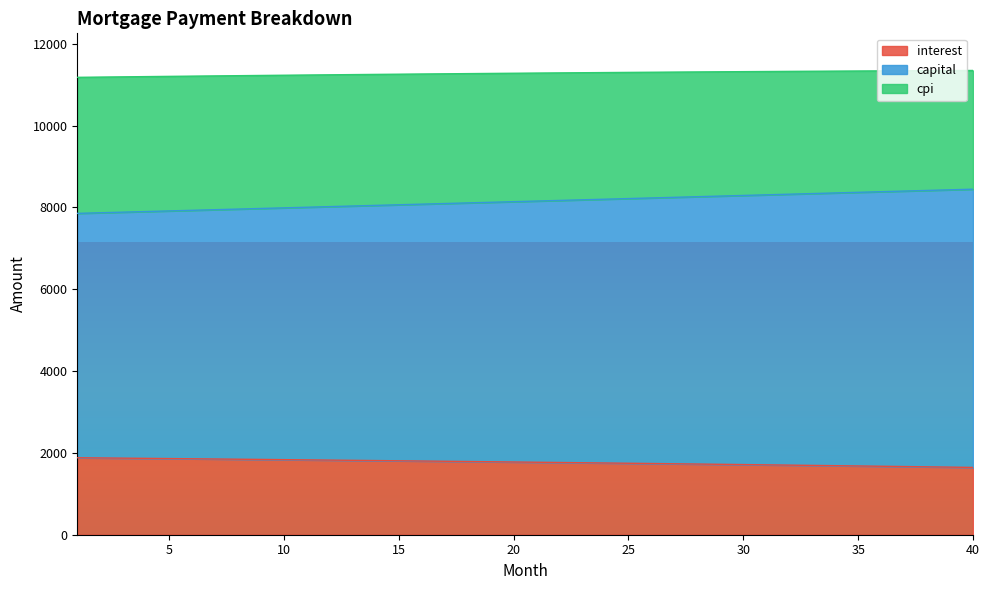

True or false: interest has more than 2 points higher than both neighbors.

False